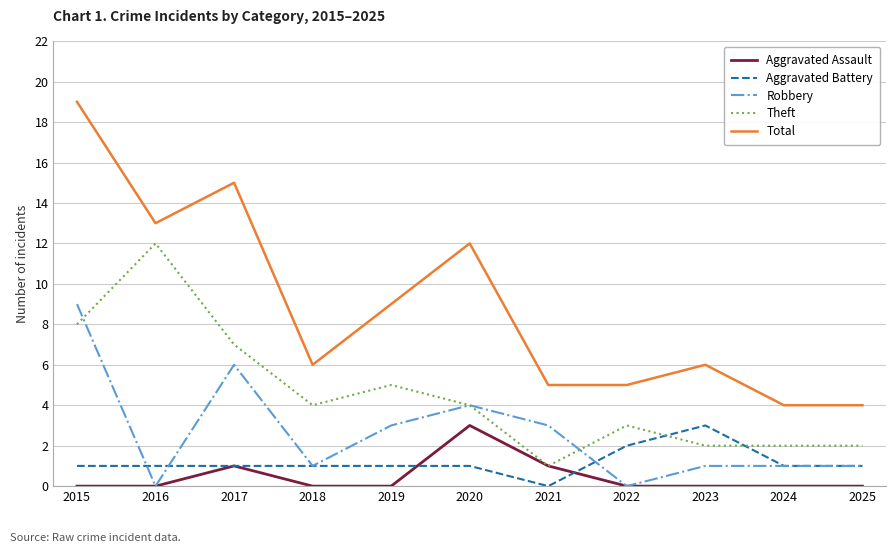

What is the total value across all series at 2022?

10